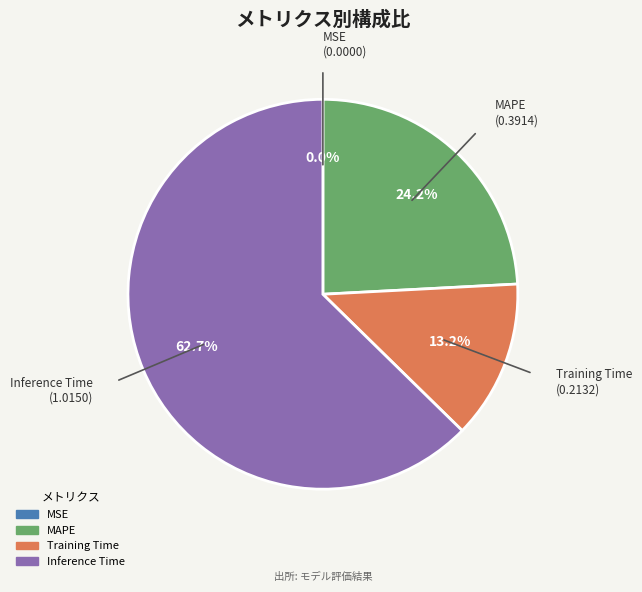

What is the total percentage of MAPE and Inference Time?

86.8%